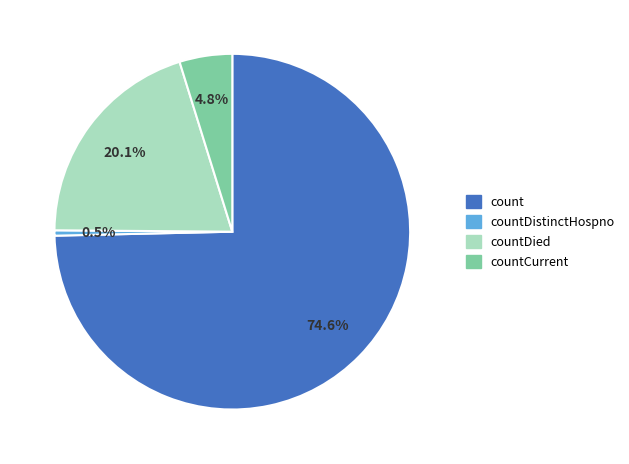

Does any single category account for the majority?

Yes